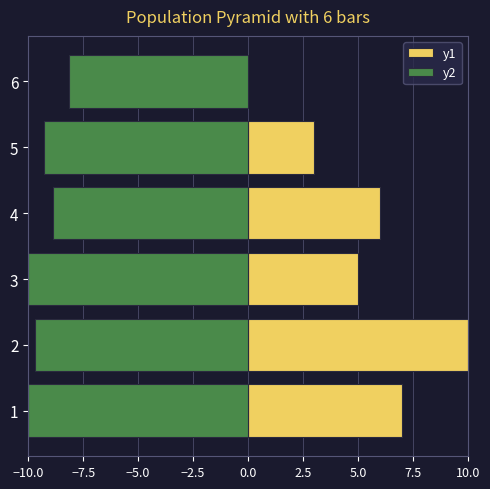

What is the average value of the y1 series?

5.2